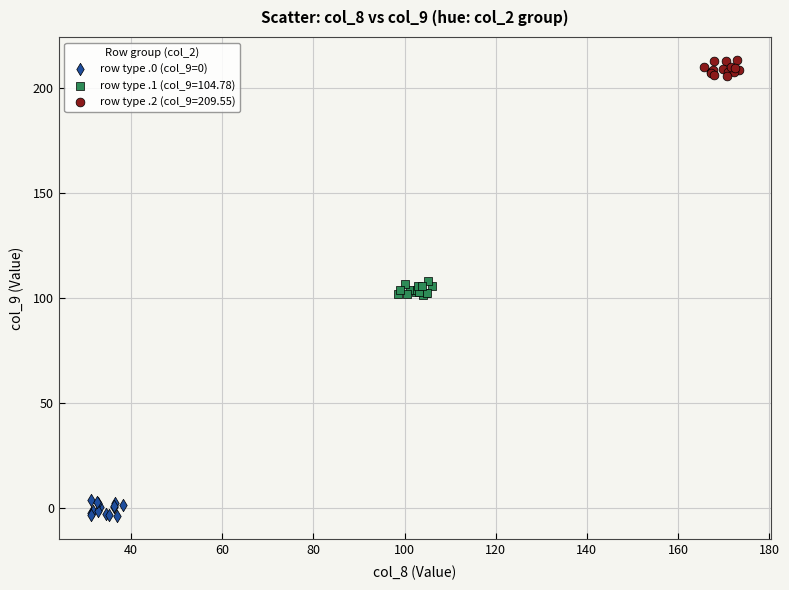

Which series contains the highest Y value?

row type .2 (col_9=209.55)